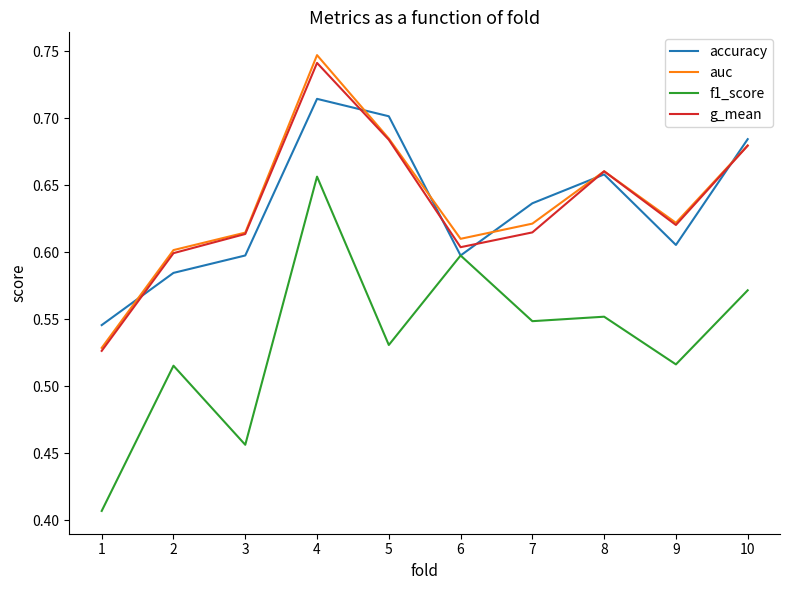

Which series has the widest spread of values?

f1_score